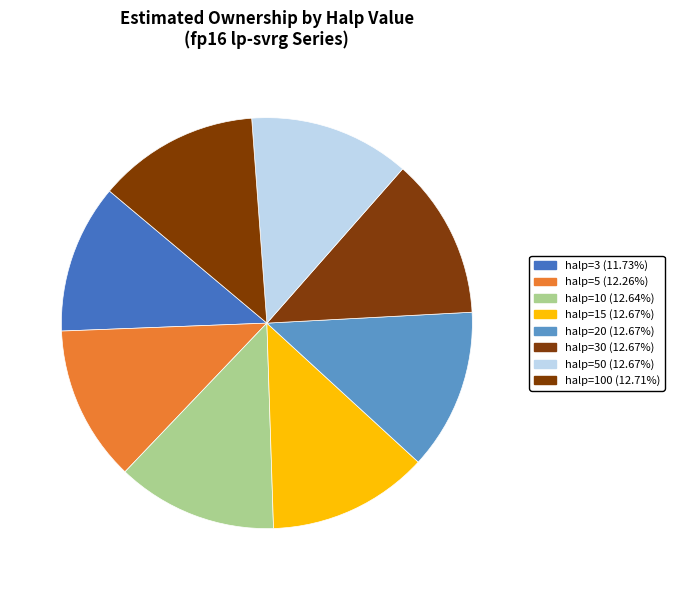

How many segments does this pie chart have?

8